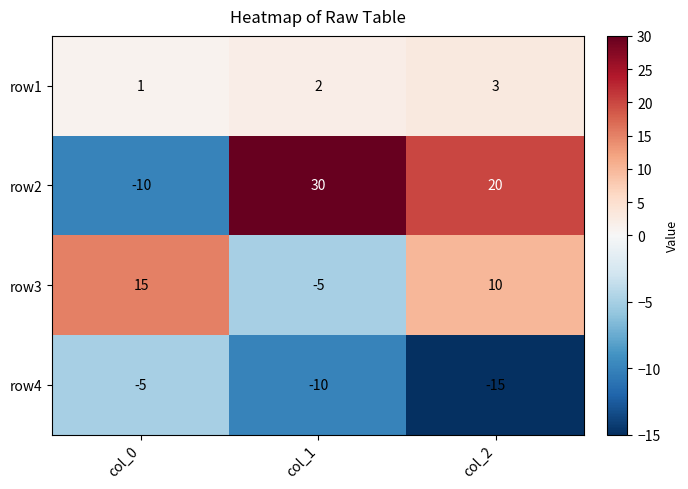

Rank the series by their maximum value, from lowest to highest.

row4, row1, row3, row2